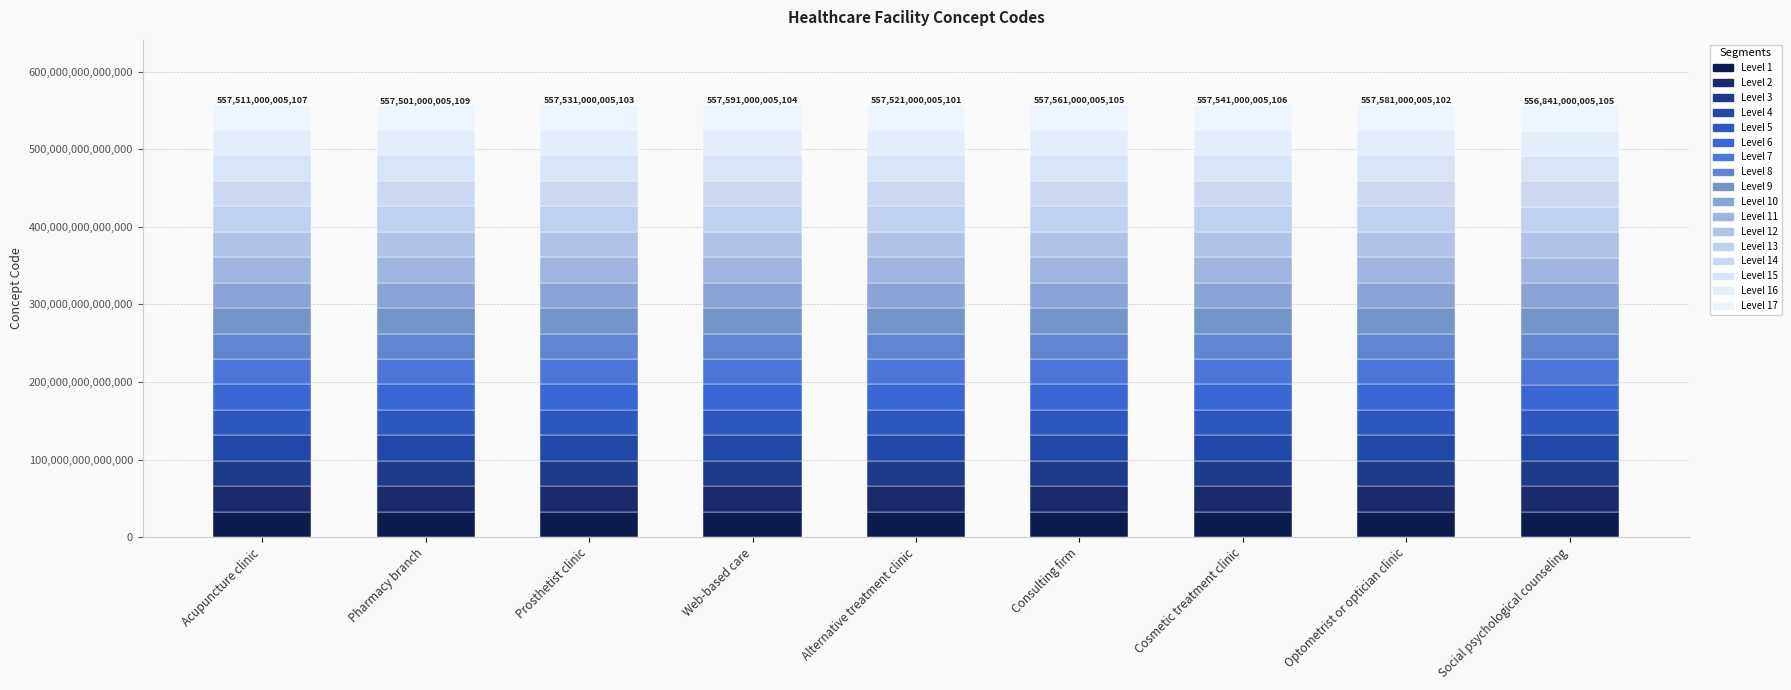

Does the chart contain stacked bars?

Yes